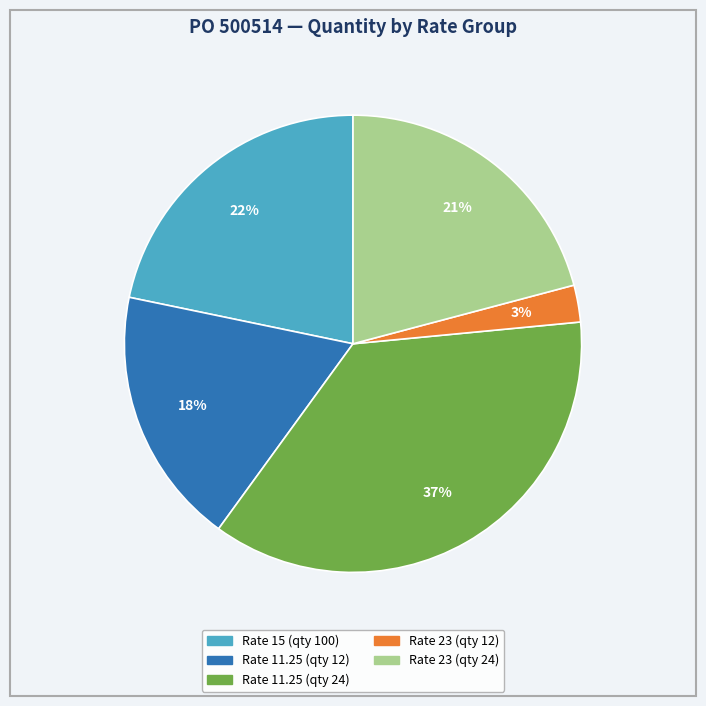

To the nearest percent, what is the difference between the largest and smallest slice percentages?

34%